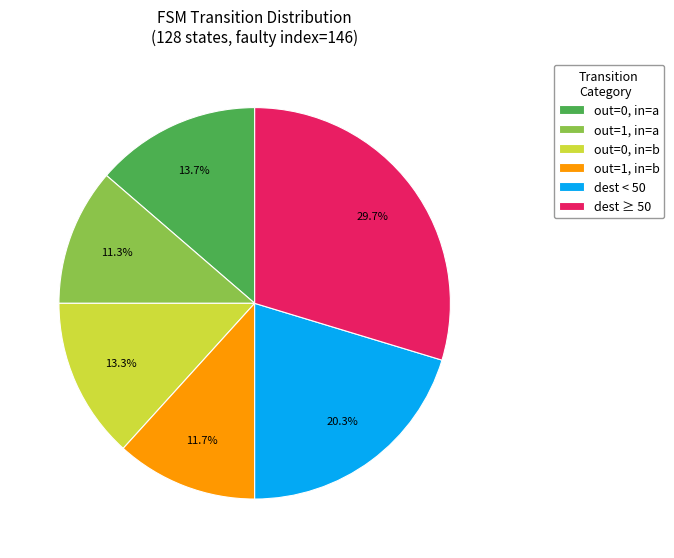

Is out=0, in=b the majority of the pie?

No